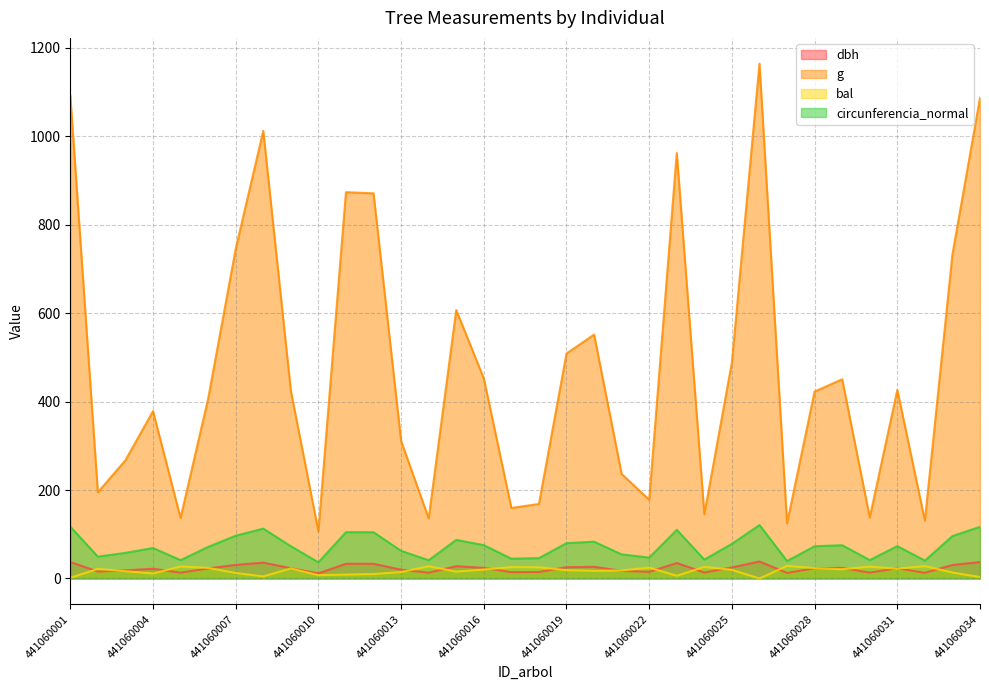

The value of dbh at 441060020 is 8.2. True or false?

False